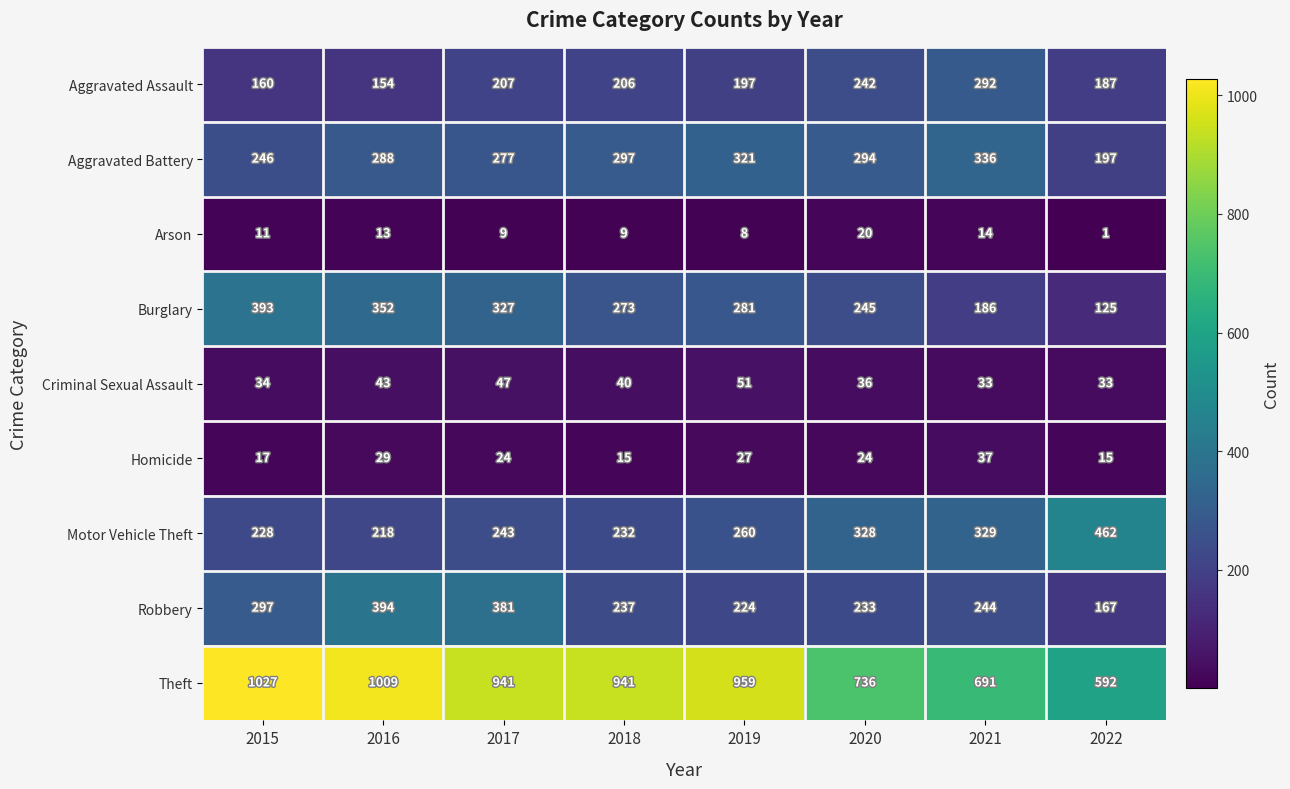

Where is Aggravated Battery nearest to the value 266?

2017